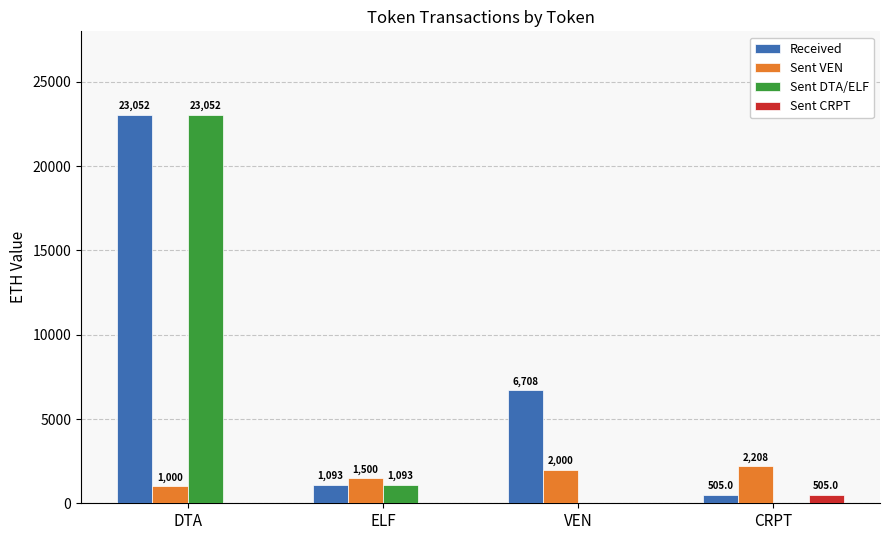

Is the value of Received at VEN greater than the value of Sent CRPT at DTA?

Yes